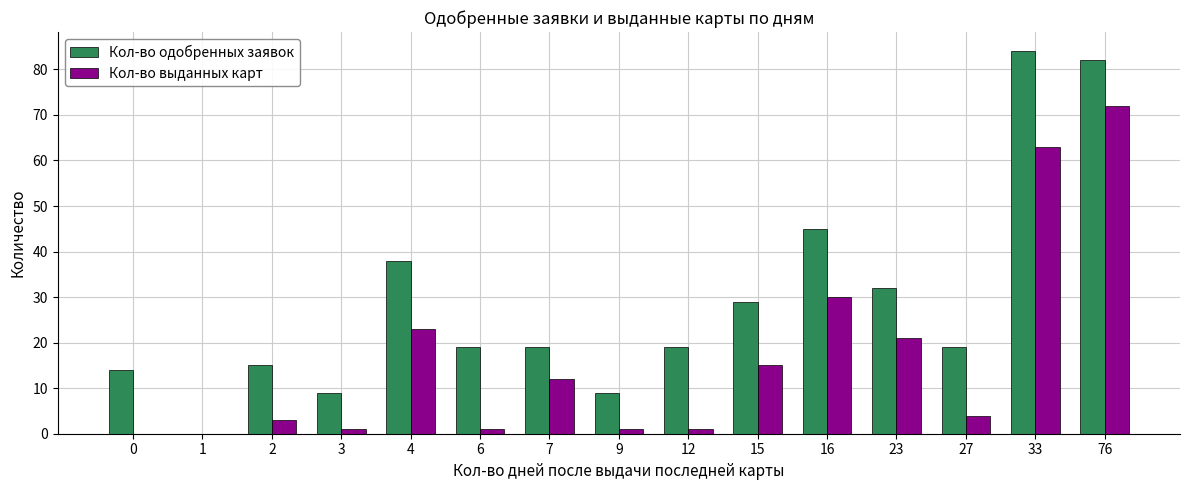

The Кол-во одобренных заявок series shows 19 at 7. True or false?

True